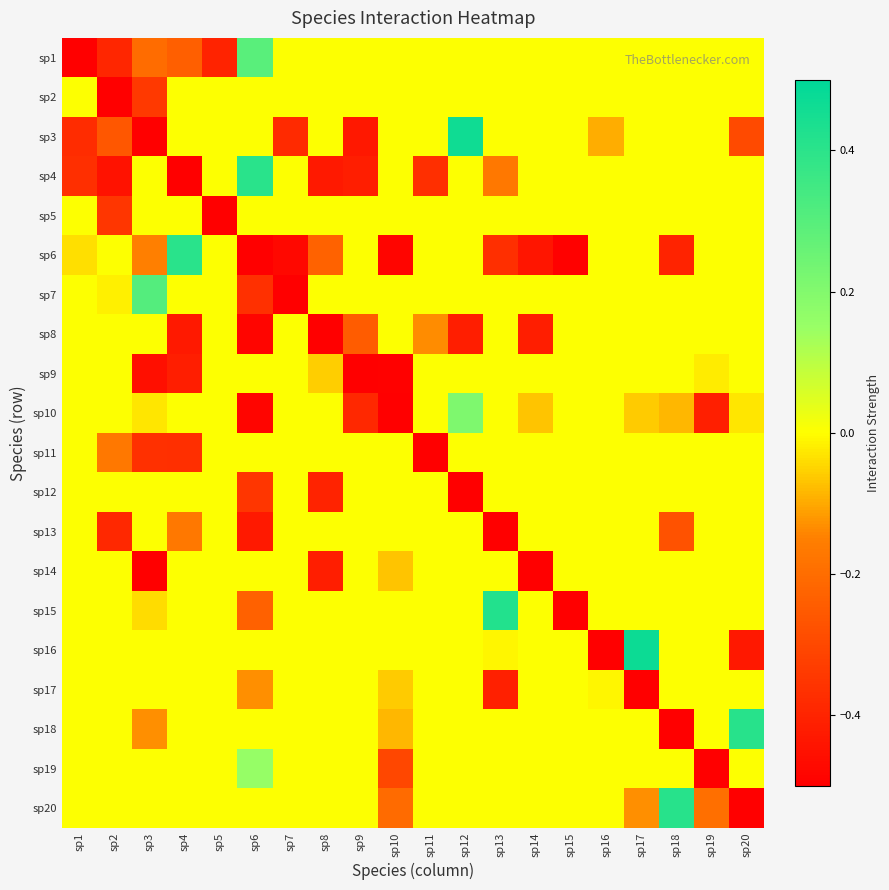

Which category has the lowest value across all series?

sp1